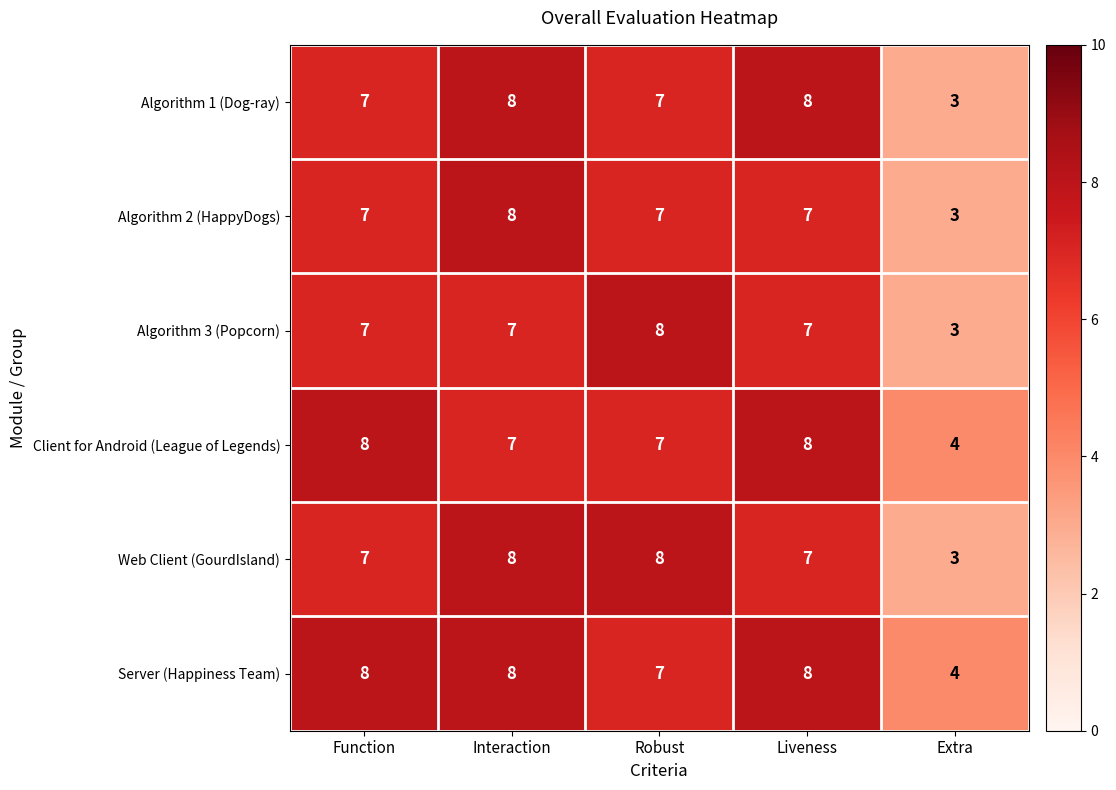

Is it true that Algorithm 2 (HappyDogs) equals 8 at Interaction?

True